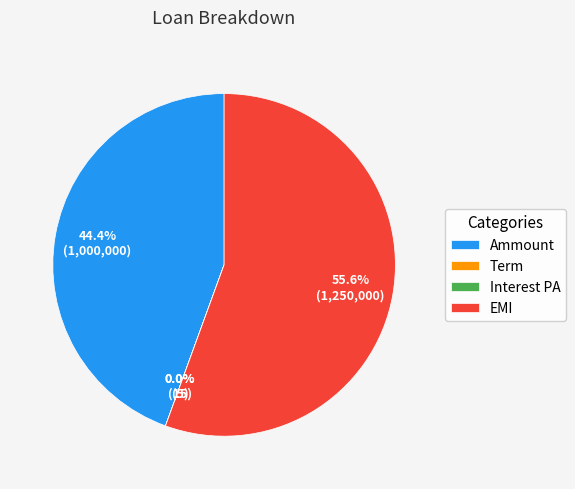

What portion of the pie excludes EMI?

44.4%